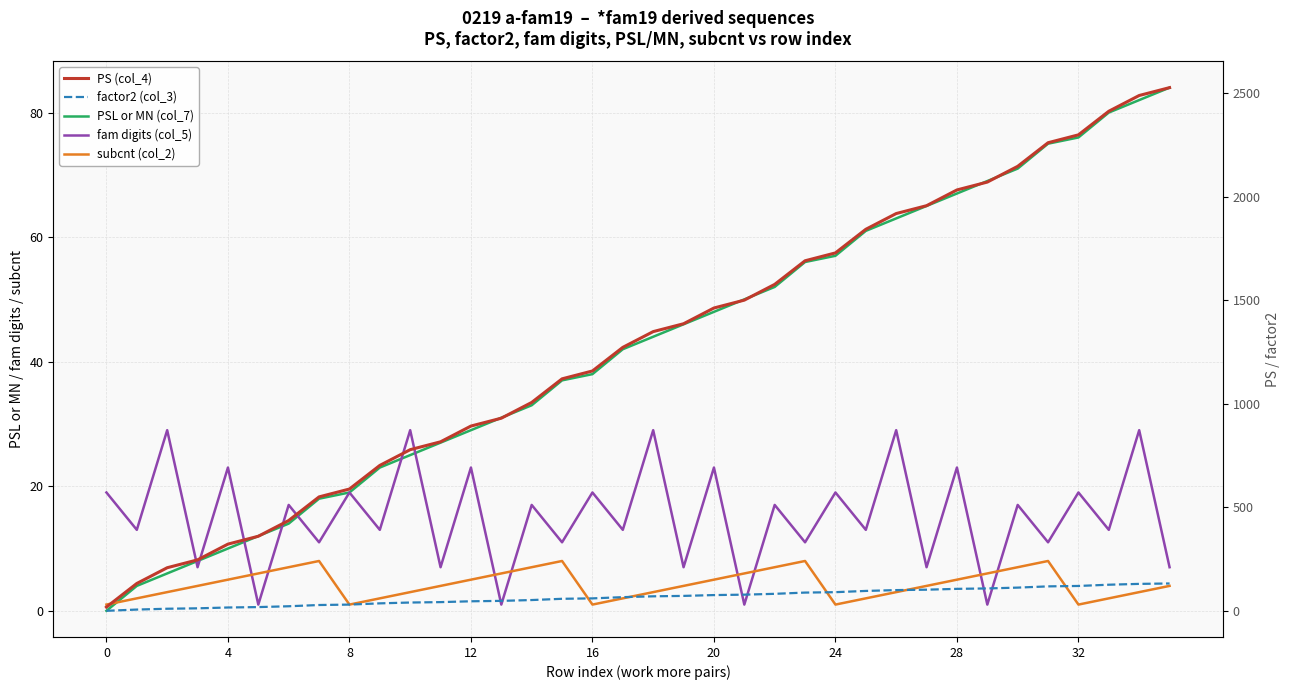

At how many categories does at least one series exceed 2437?

2